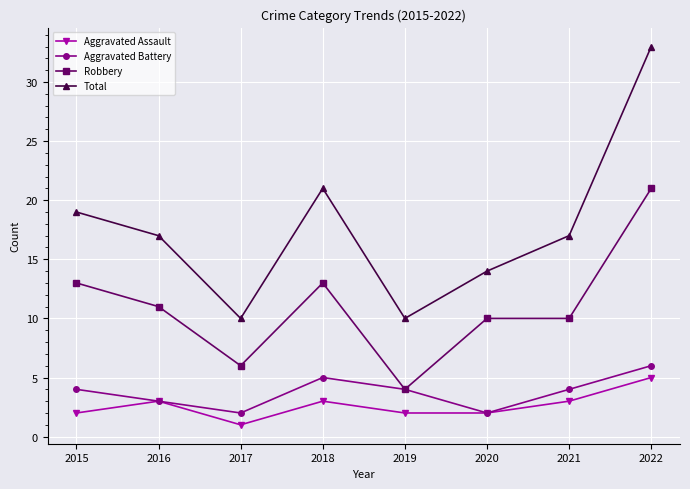

What is the maximum value shown in the chart?

33